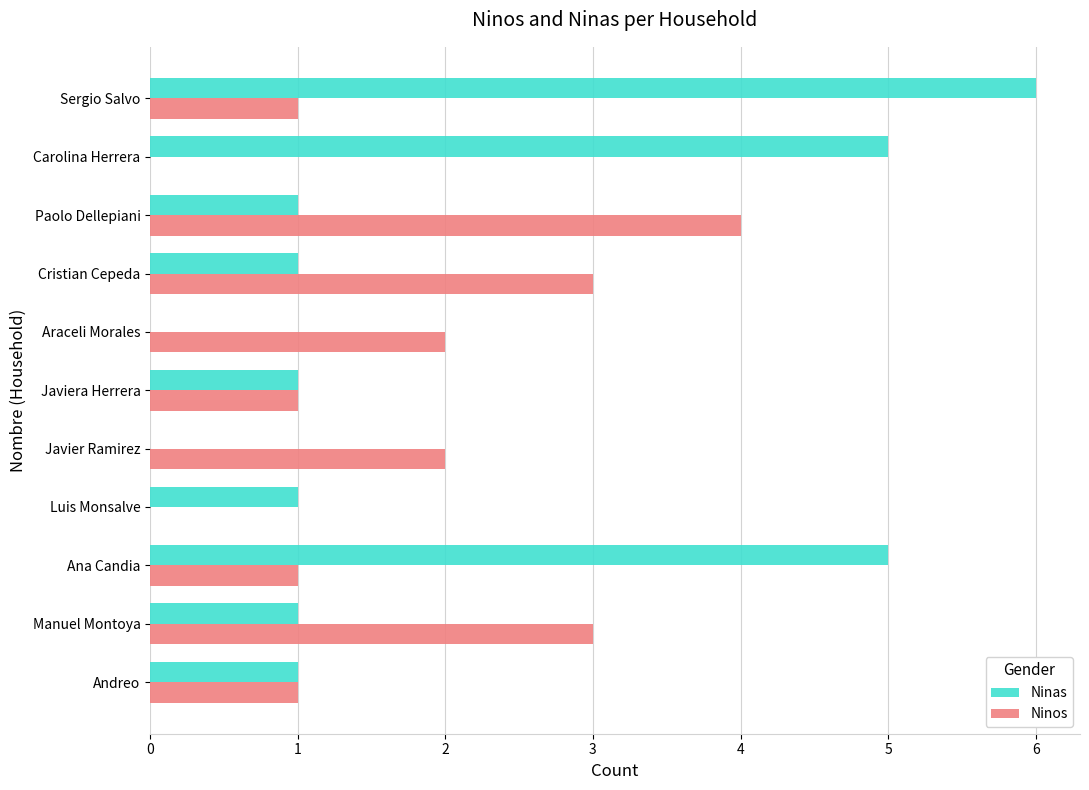

Count the Ninas values in the range 1 to 5.

8